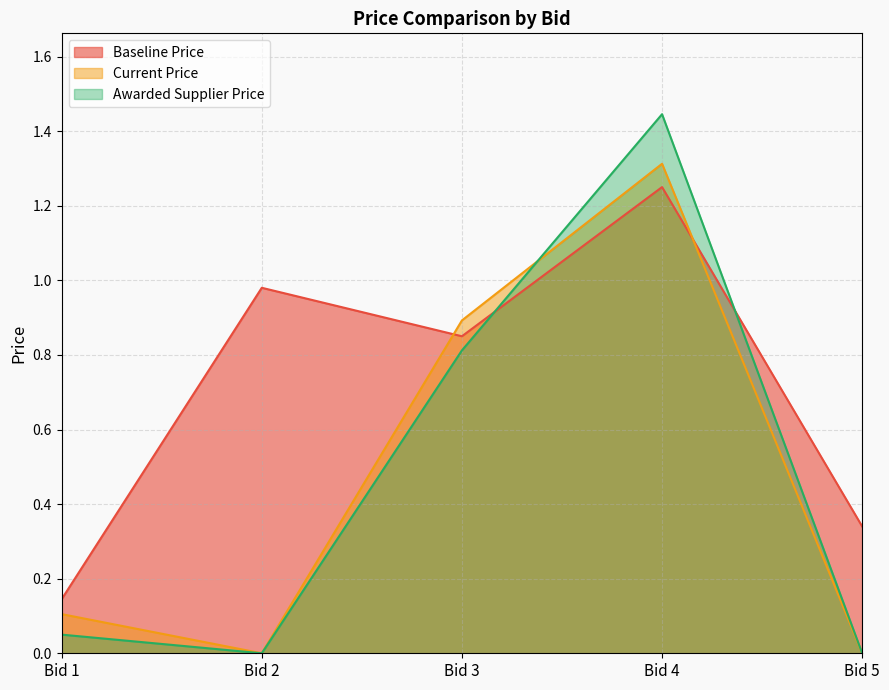

At which category does Current Price reach its first local valley?

Bid 2